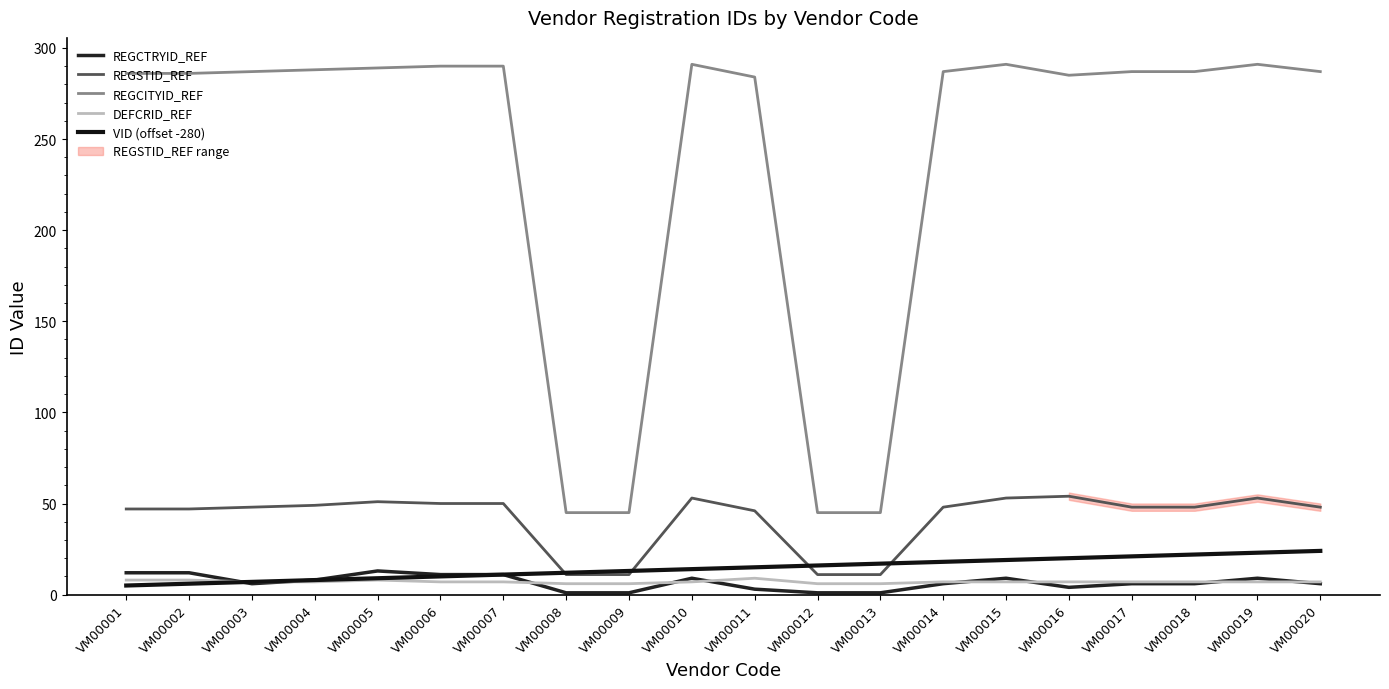

What is the average value of the REGCITYID_REF series?

239